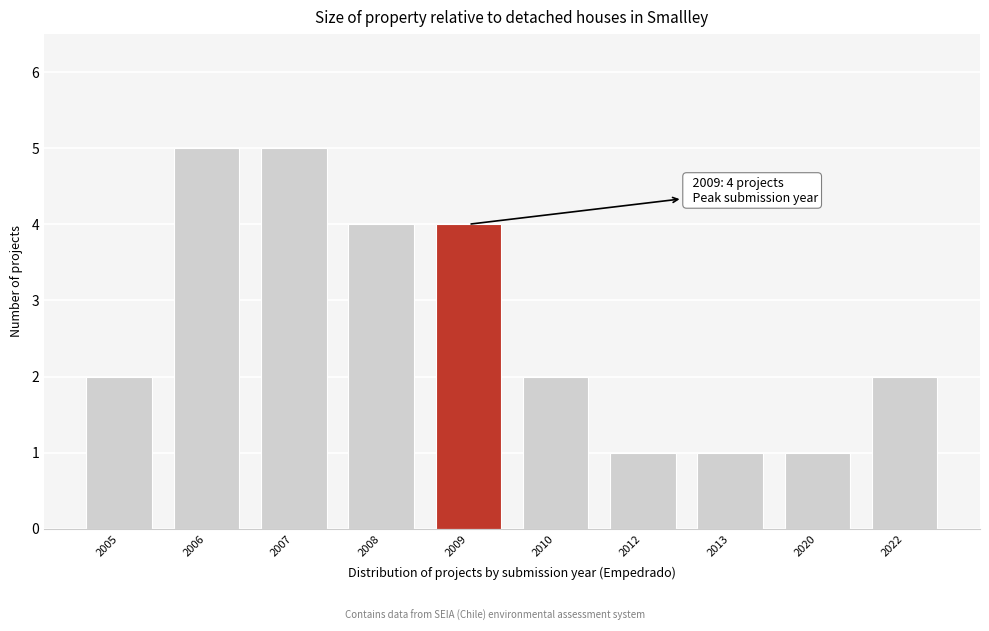

Reading left to right, list all the values displayed in this chart.

2	5	5	4	4	2	1	1	1	2